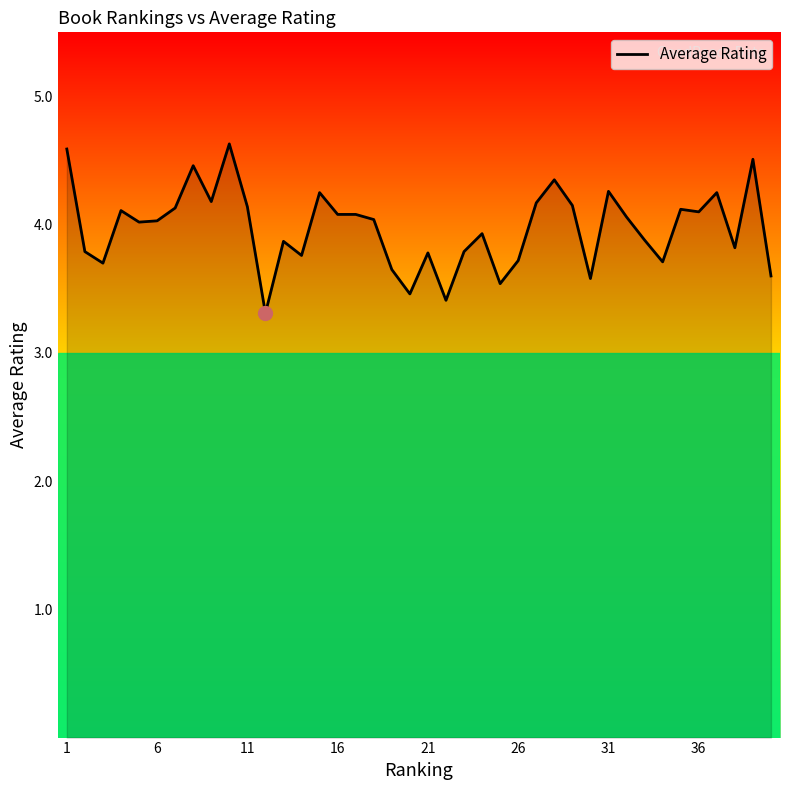

What is the greatest value displayed?

4.6